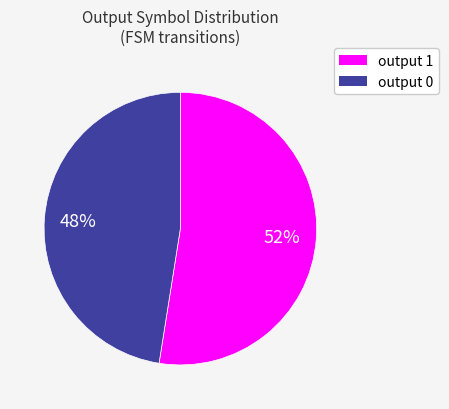

Is there any slice that represents more than half of the pie?

Yes